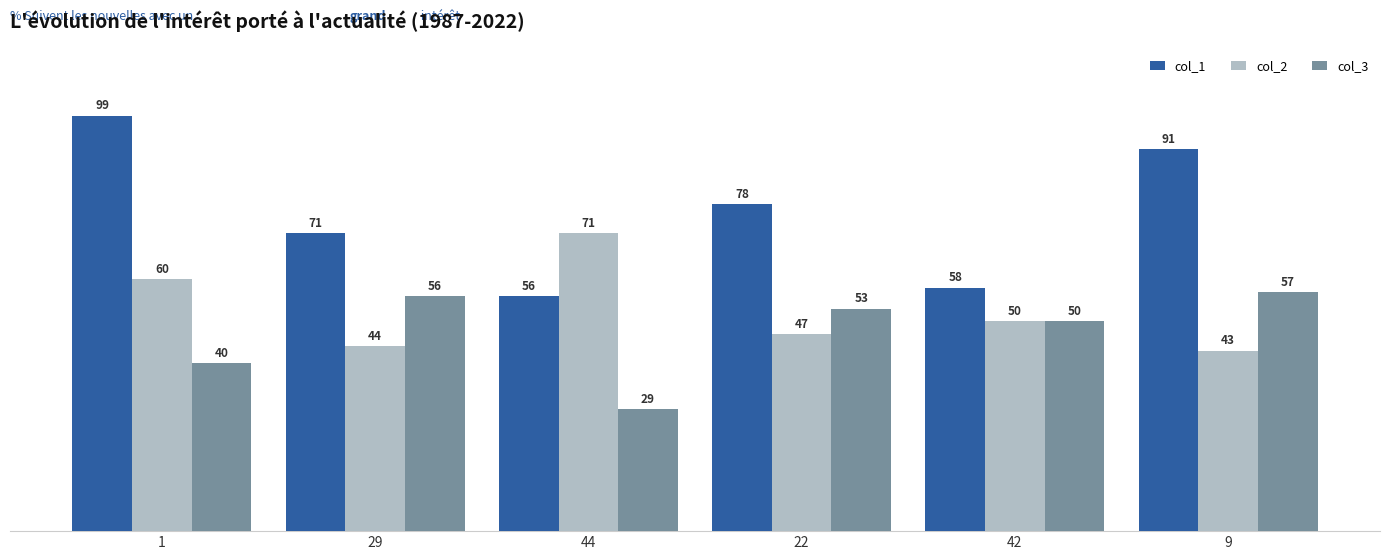

Rank the categories by col_1 value from highest to lowest.

1, 9, 22, 29, 42, 44